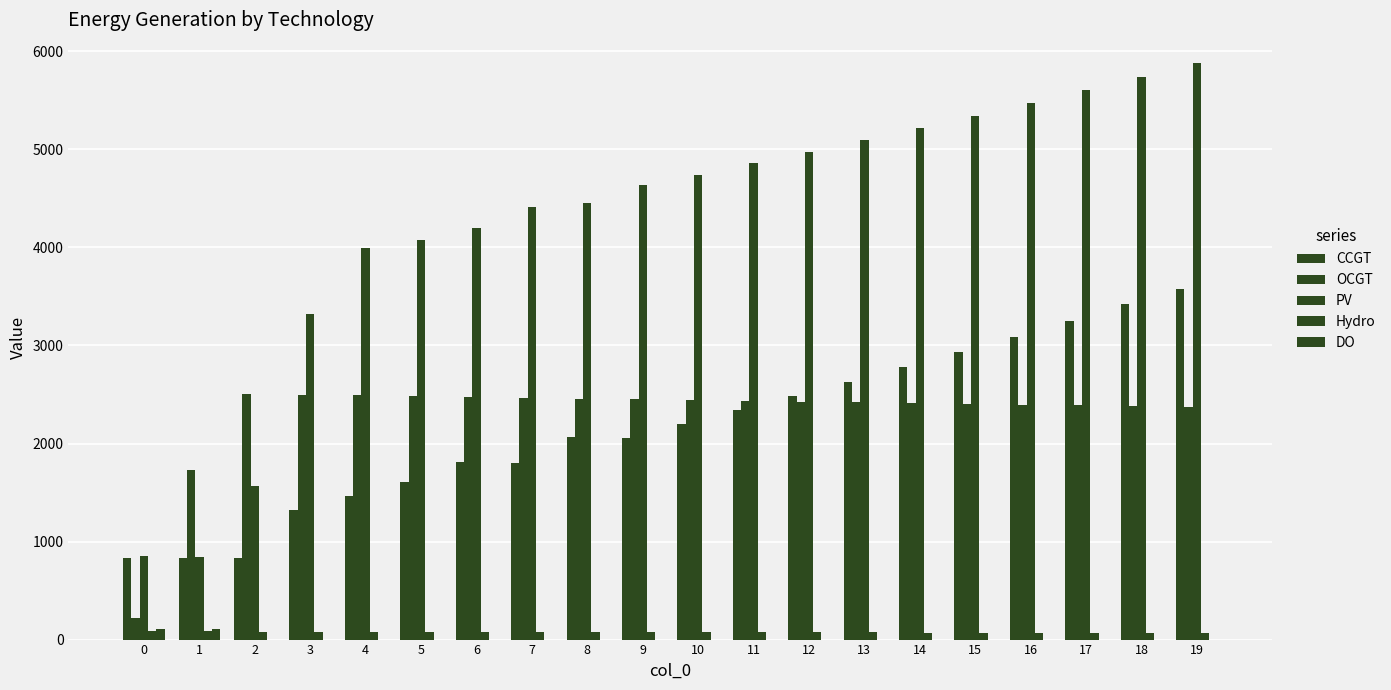

Reading left to right, what are all the values shown in this chart?

CCGT: 0=836	1=833	2=830	3=1318	4=1463	5=1608	6=1812	7=1806	8=2066	9=2060	10=2202	11=2345	12=2487	13=2629	14=2779	15=2933	16=3091	17=3253	18=3419	19=3581
OCGT: 0=216	1=1730	2=2505	3=2498	4=2490	5=2482	6=2474	7=2467	8=2459	9=2451	10=2443	11=2436	12=2428	13=2420	14=2413	15=2405	16=2397	17=2389	18=2382	19=2374
PV: 0=850	1=846	2=1563	3=3325	4=3993	5=4077	6=4200	7=4414	8=4449	9=4633	10=4744	11=4859	12=4977	13=5097	14=5218	15=5343	16=5471	17=5603	18=5739	19=5880
Hydro: 0=84	1=83	2=82	3=81	4=80	5=80	6=79	7=78	8=77	9=76	10=75	11=74	12=74	13=73	14=72	15=71	16=70	17=69	18=69	19=68
DO: 0=111	1=111	2=0	3=0	4=0	5=0	6=0	7=0	8=0	9=0	10=0	11=0	12=0	13=0	14=0	15=0	16=0	17=0	18=0	19=0